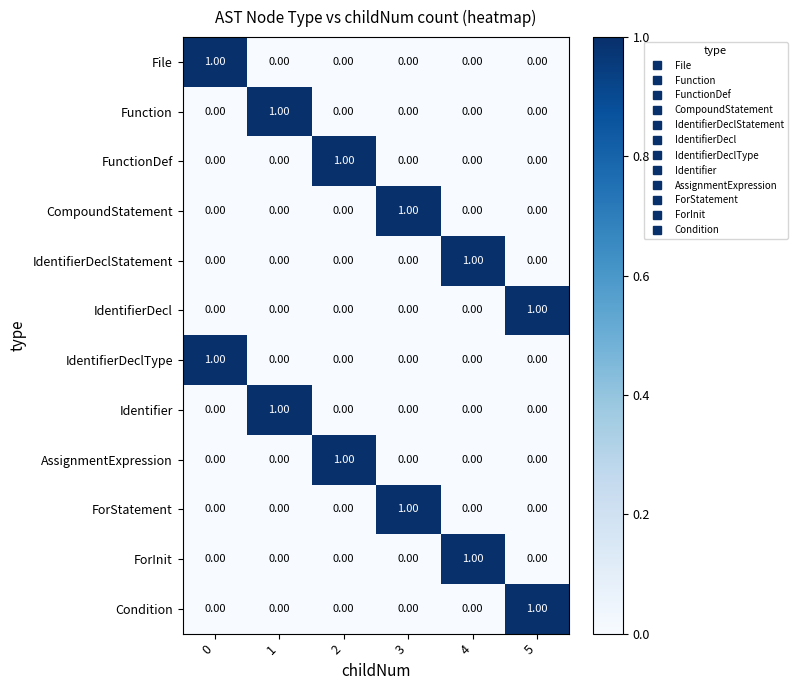

At how many categories does at least one series exceed 0?

6